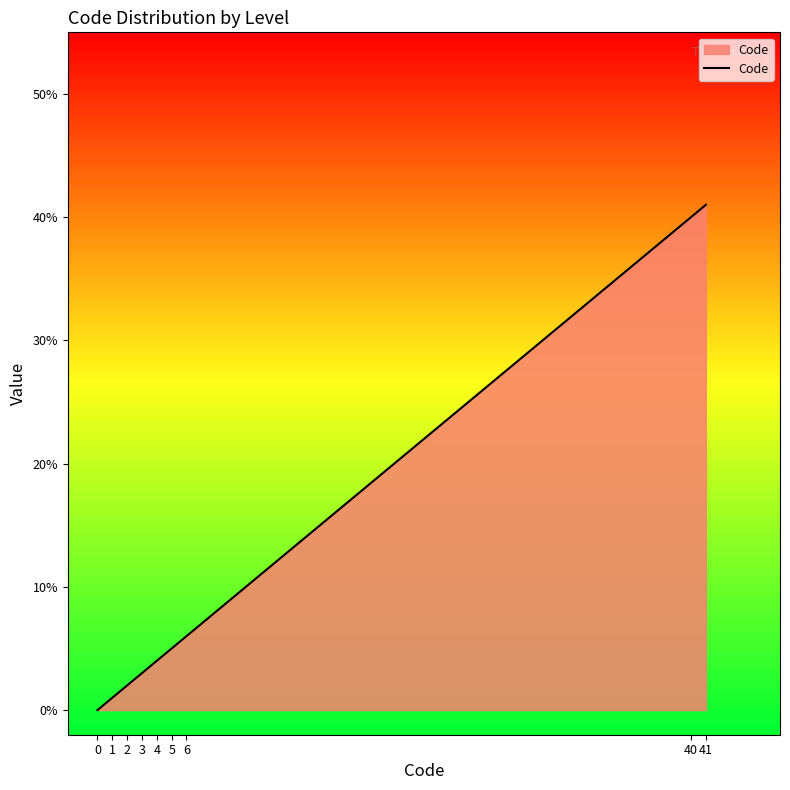

What is the change in value from 0 to 2?

+2